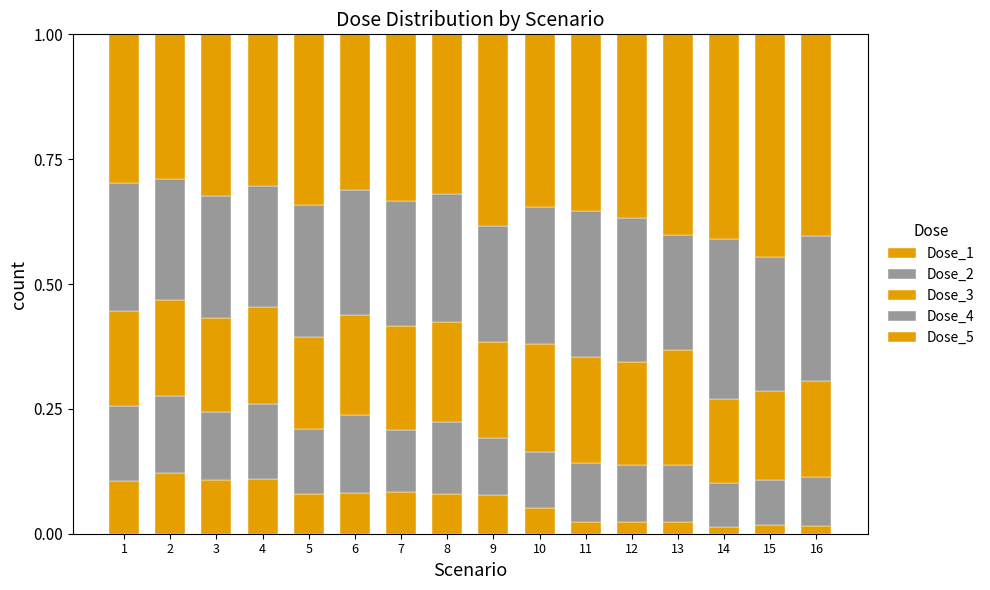

How many bars are there in total?

16